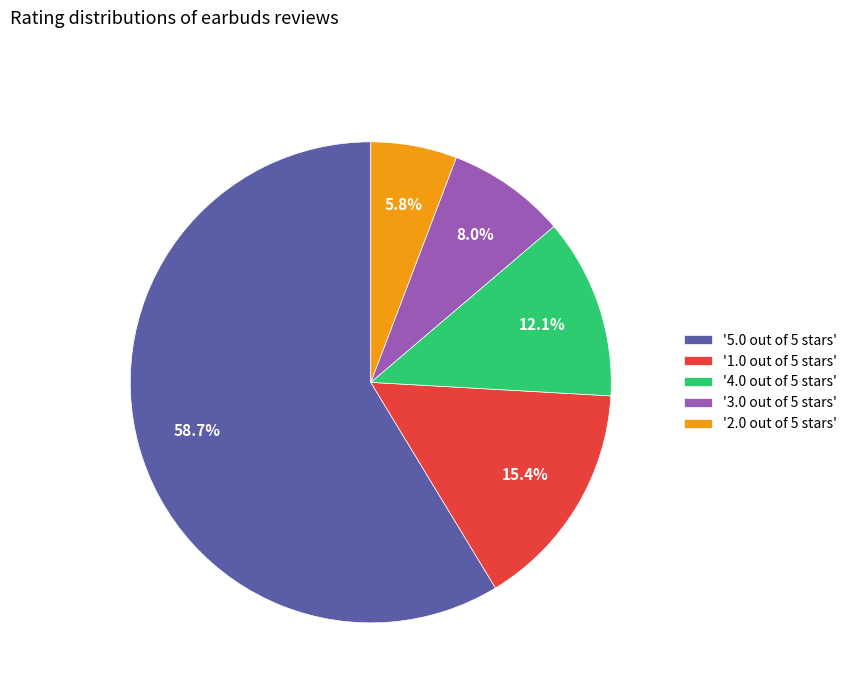

What percentage do '2.0 out of 5 stars' and '1.0 out of 5 stars' together represent?

21.2%